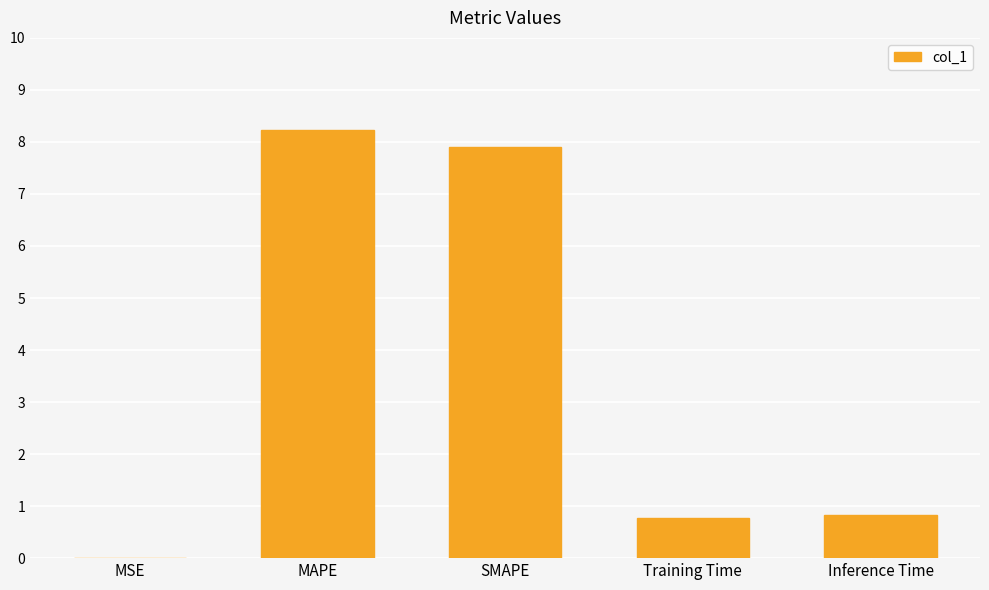

Read the value at MAPE.

8.2